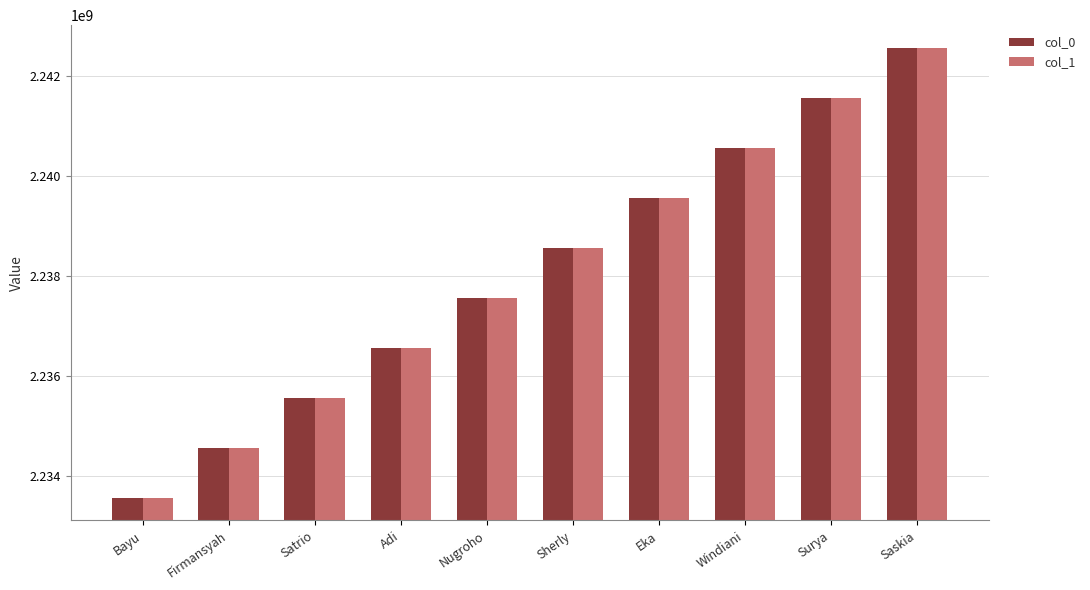

What is the difference between the second highest and second lowest values in the col_1 series?

7000035